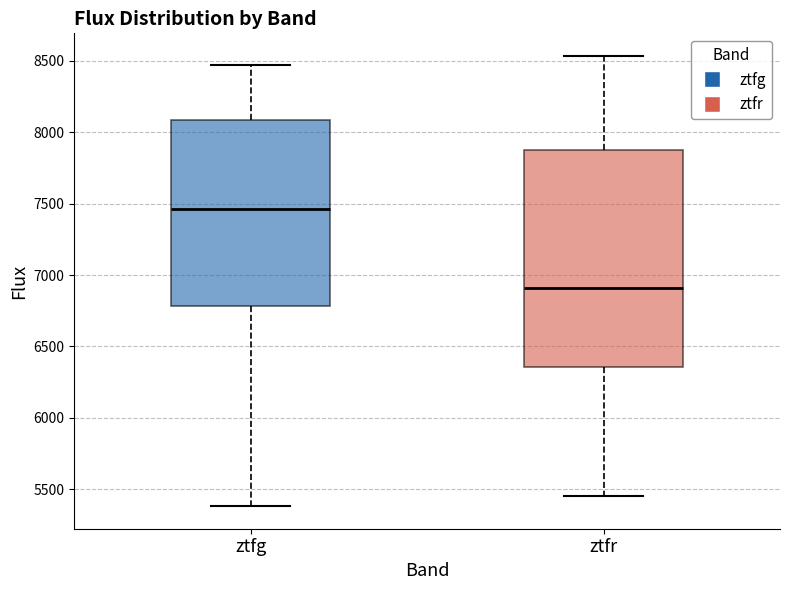

Which box has the lowest median line?

ztfr